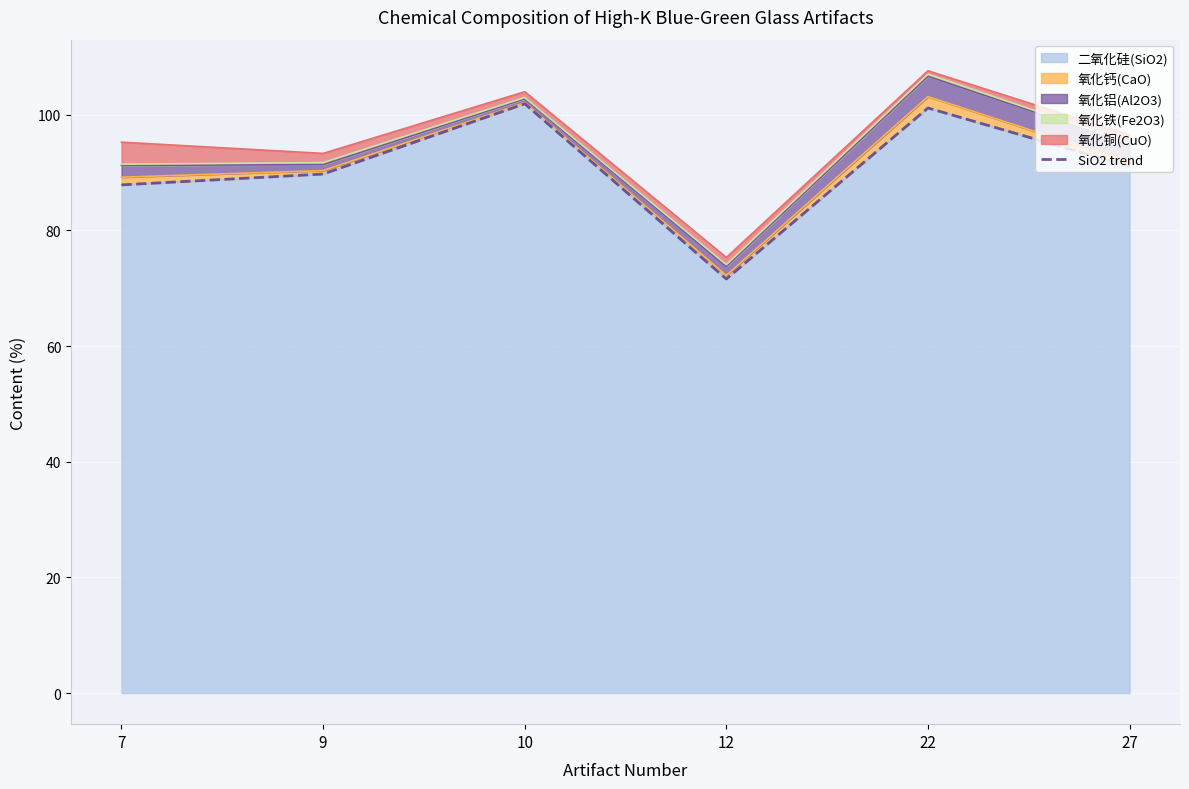

Rank the categories by value from highest to lowest.

10, 22, 27, 9, 7, 12